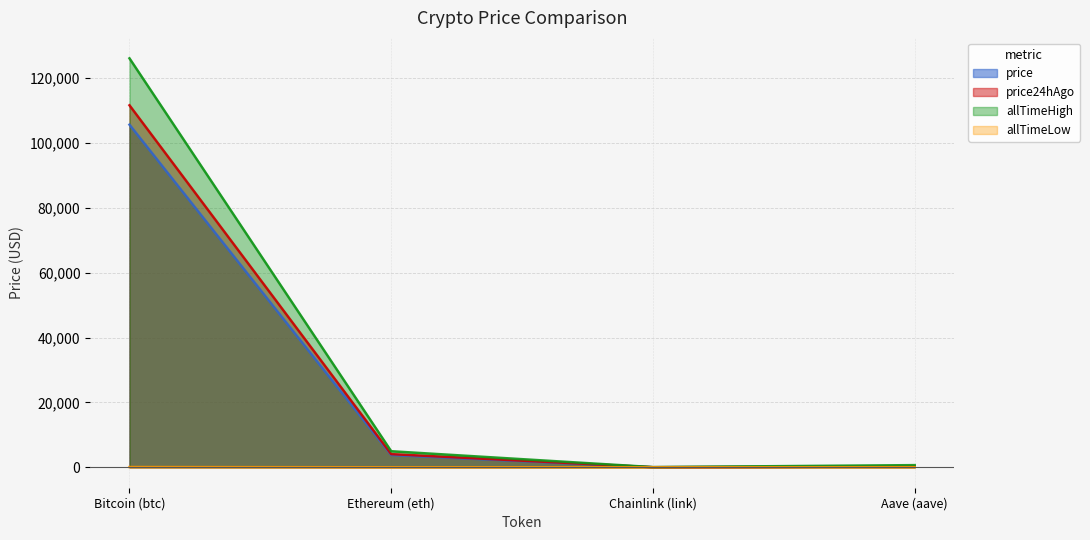

How many series are shown in this chart?

4